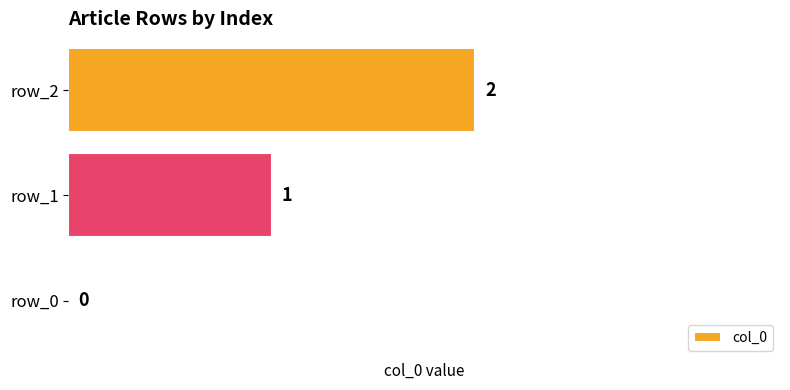

Where is the data nearest to the value 1?

row_1